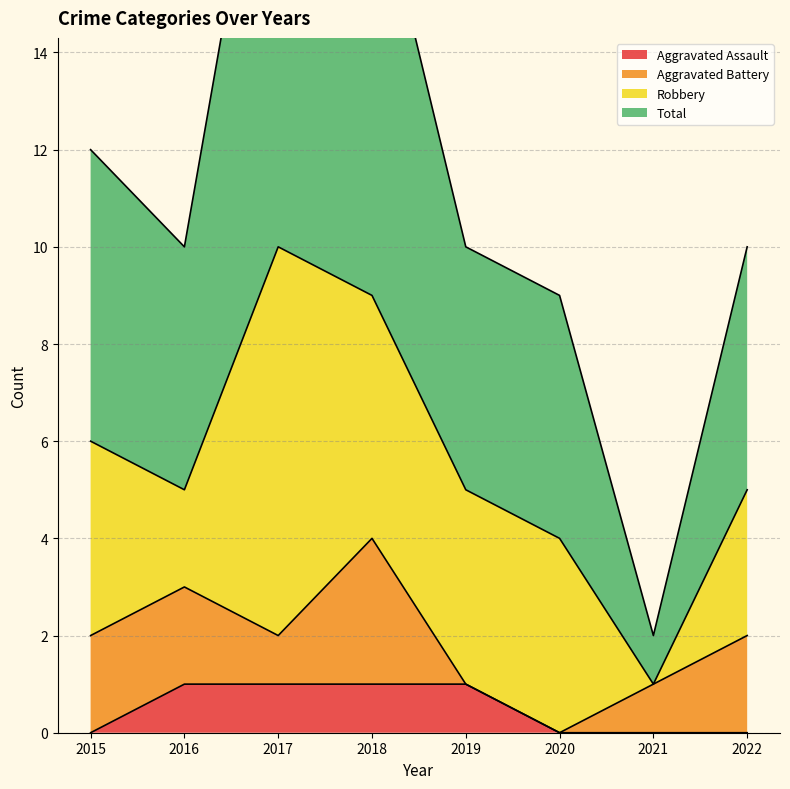

What is the average value of the Total series?

12